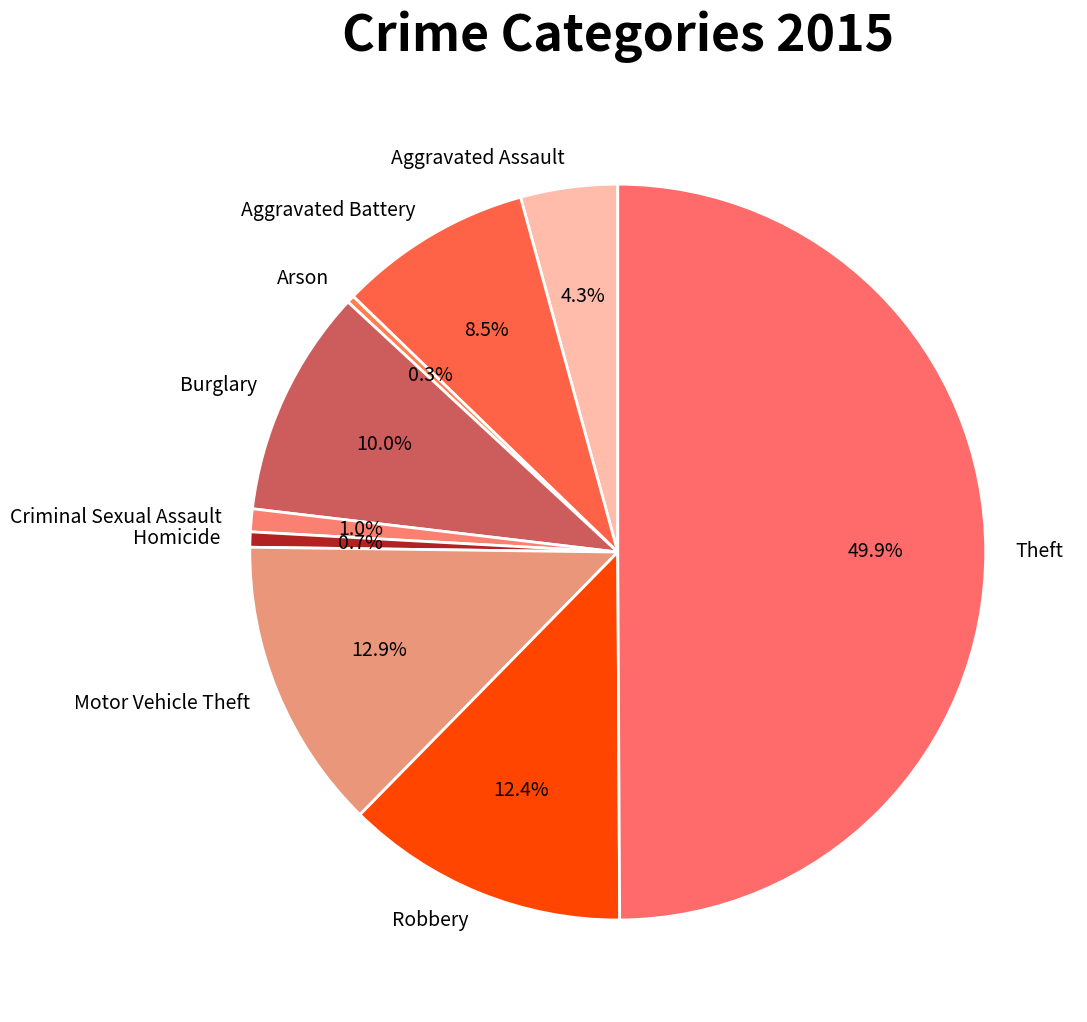

Between Homicide and Theft, which is larger?

Theft